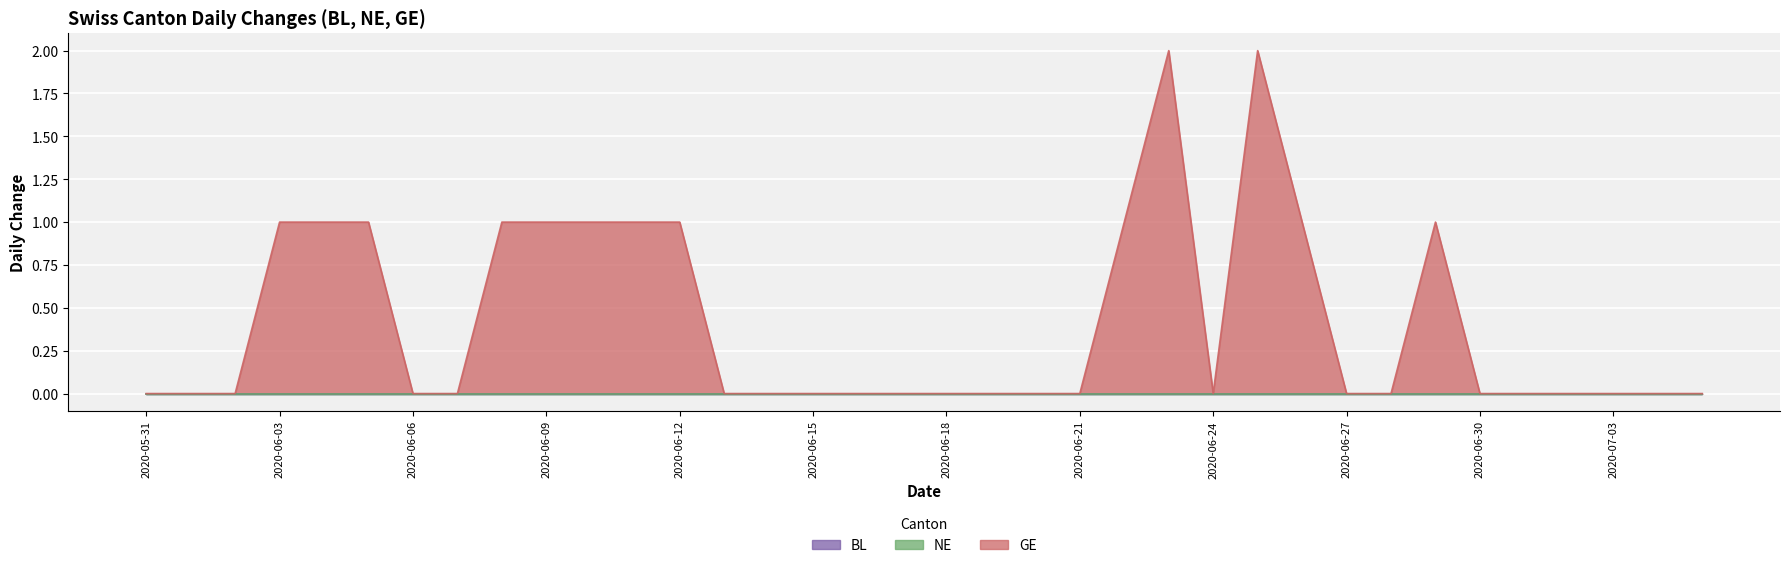

What position from the right is 2020-06-23?

13